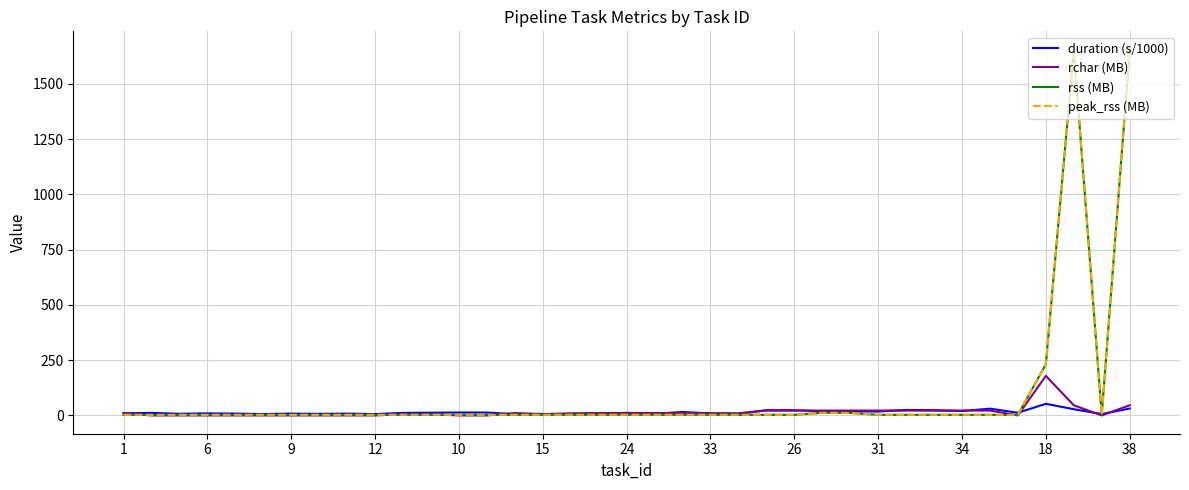

Reading left to right, list all the values displayed in this chart.

duration (s/1000): 9.6	11.6	7.6	9.5	8.4	6.4	8.4	7.3	8.3	6.2	11.7	12.5	13.3	13.2	5.7	6.9	5.6	7.5	11.7	7.7	15.7	9.1	7.7	23.7	23.6	18.9	18.6	17.7	25.0	23.6	20.1	30.7	12.3	52.7	28.3	6.4	31.3
rchar (MB): 10.9	0.1	0.1	0.1	0.1	0.1	0.1	0.1	0.1	0.1	5.8	5.8	0.1	0.1	10.9	6.1	9.6	11.0	11.2	11.2	10.9	9.6	9.6	22.2	22.1	22.1	22.2	22.2	22.1	22.1	22.1	22.1	0.4	179.1	46.1	0.1	46.1
rss (MB): 3.0	2.8	2.9	2.9	3.0	3.0	2.8	2.9	2.9	2.9	3.2	3.1	2.9	2.8	3.1	3.1	3.1	3.0	3.1	3.1	3.1	3.1	3.1	2.8	2.7	12.2	11.4	2.7	2.8	2.8	2.8	2.6	2.8	231.5	1653.6	3.2	1655.3
peak_rss (MB): 3.0	2.8	2.9	2.9	3.0	3.0	2.8	2.9	2.9	2.9	3.2	3.1	2.9	2.8	3.1	3.1	3.1	3.0	3.1	3.1	3.1	3.1	3.1	2.8	2.7	12.2	11.4	2.7	2.8	2.8	2.8	2.6	2.8	231.5	1653.6	3.2	1655.3